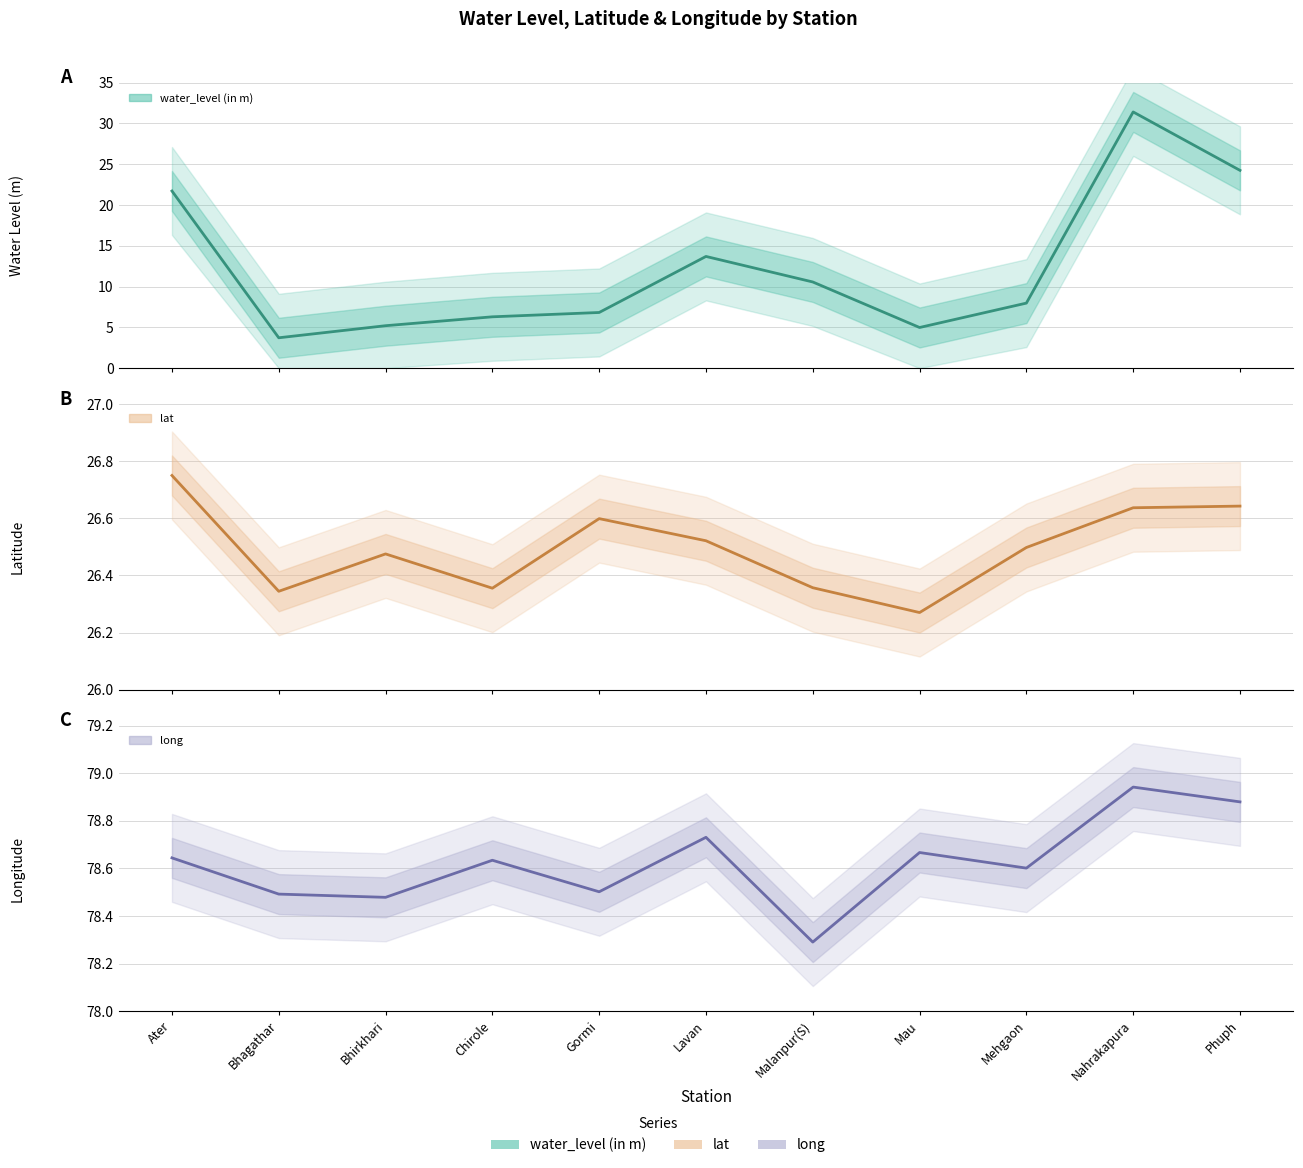

Is it true that water_level (in m) equals 10.6 at Malanpur(S)?

True